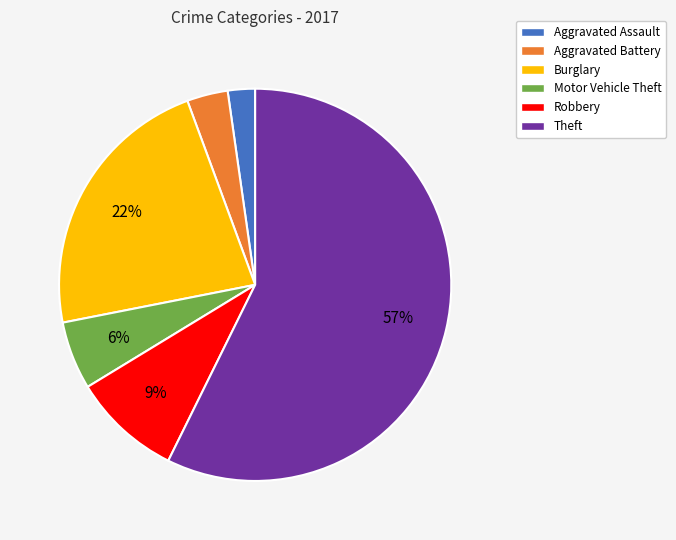

The Burglary slice represents 11% of the pie. True or false?

False